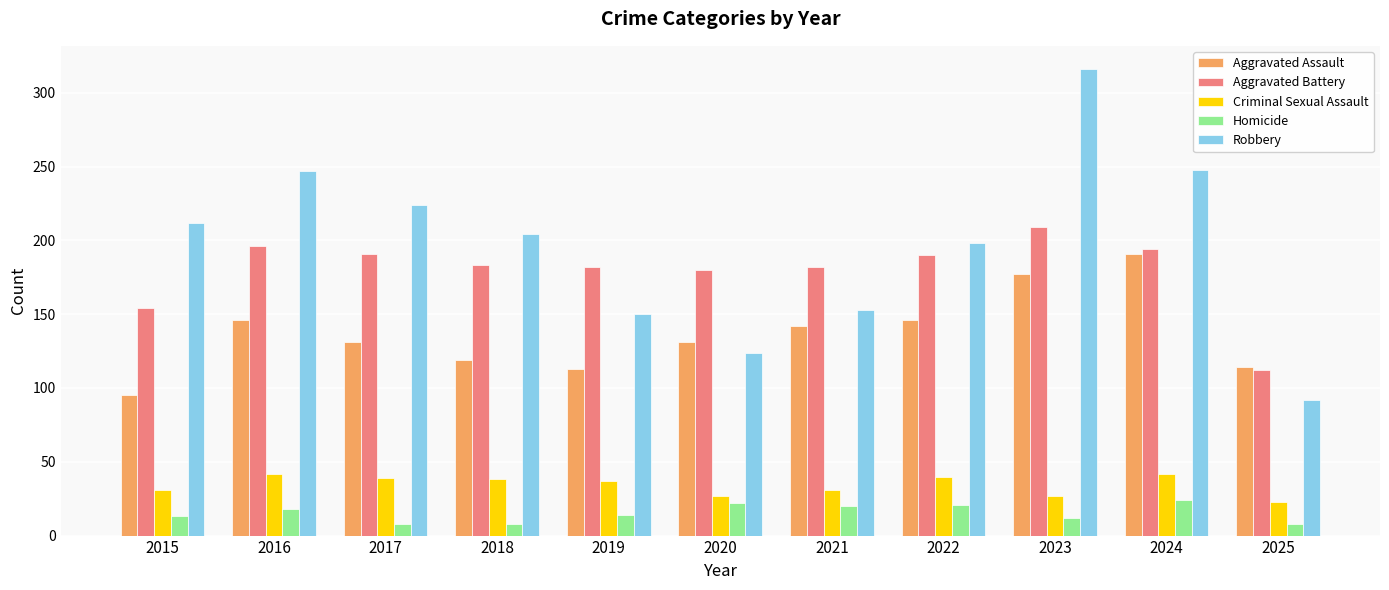

At how many categories does at least one series exceed 174?

10